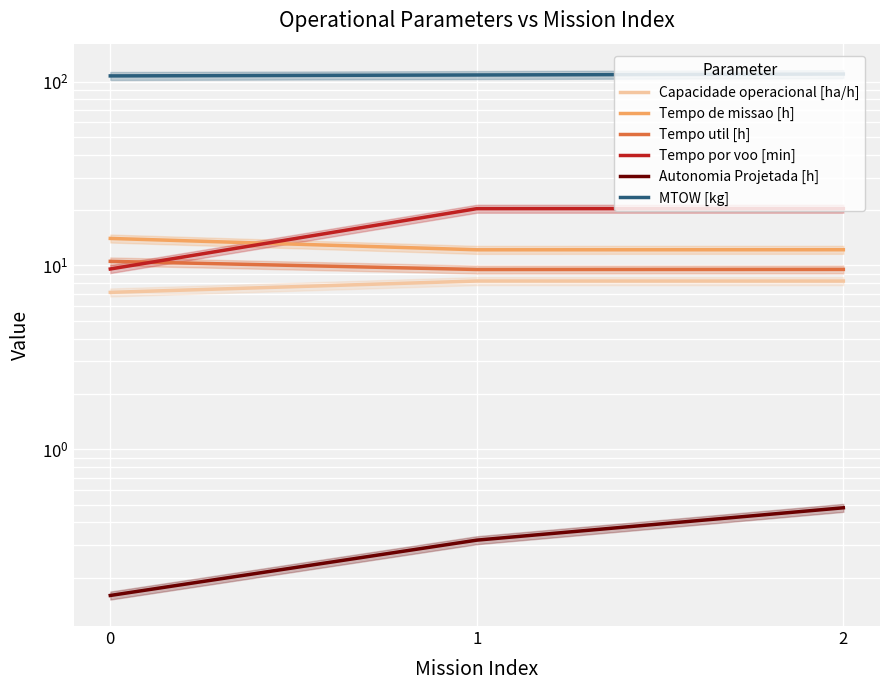

What is the greatest value displayed?

110.0